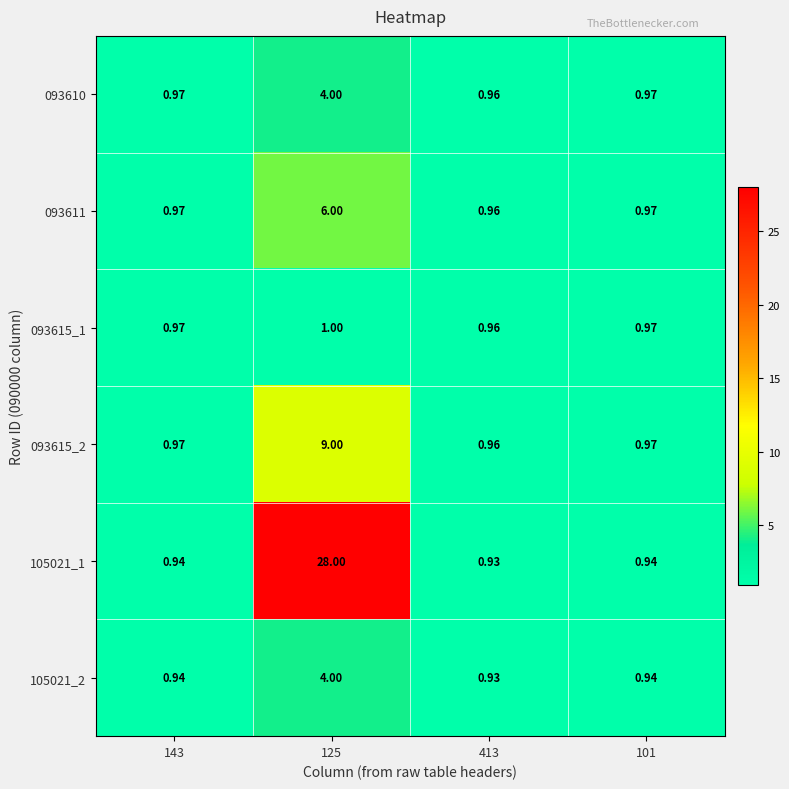

Is the value of 105021_1 at 413 greater than the value of 105021_2 at 125?

No